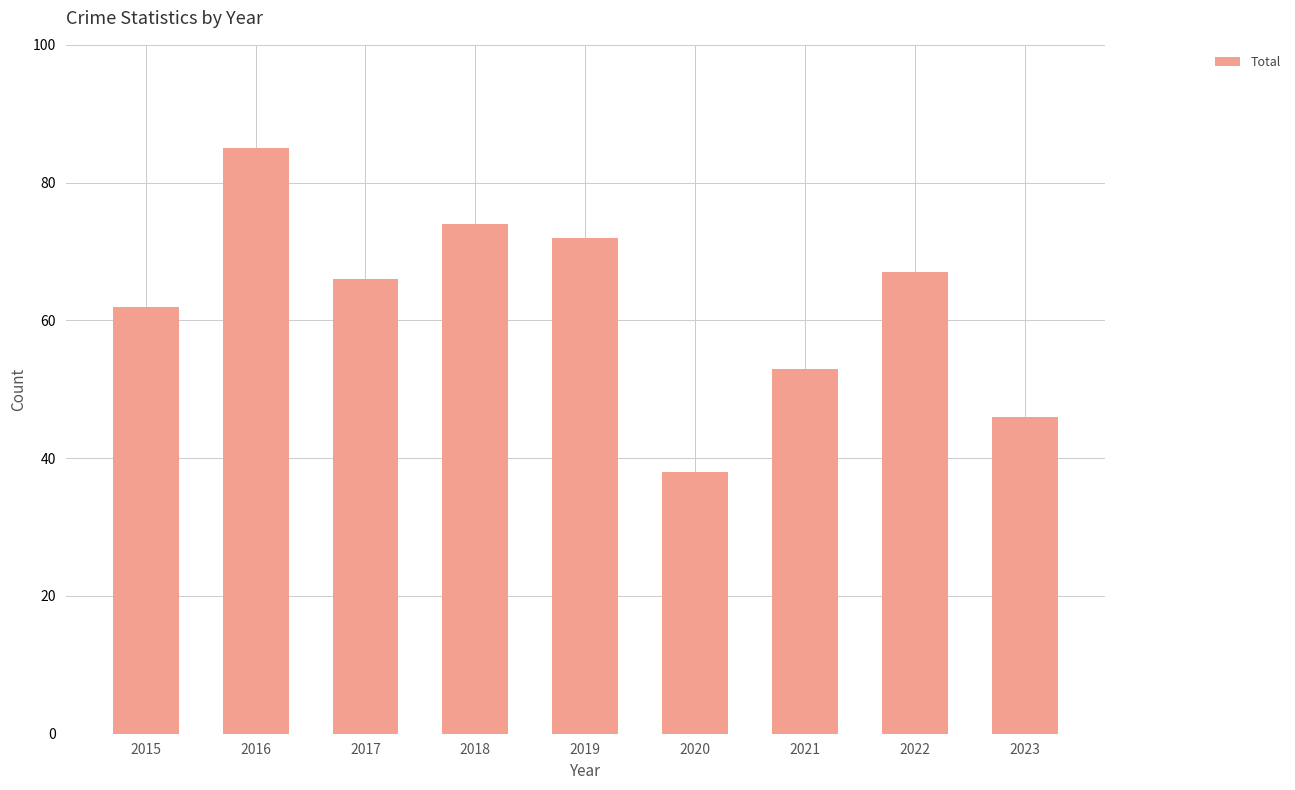

At which label is the value closest to 61?

2015